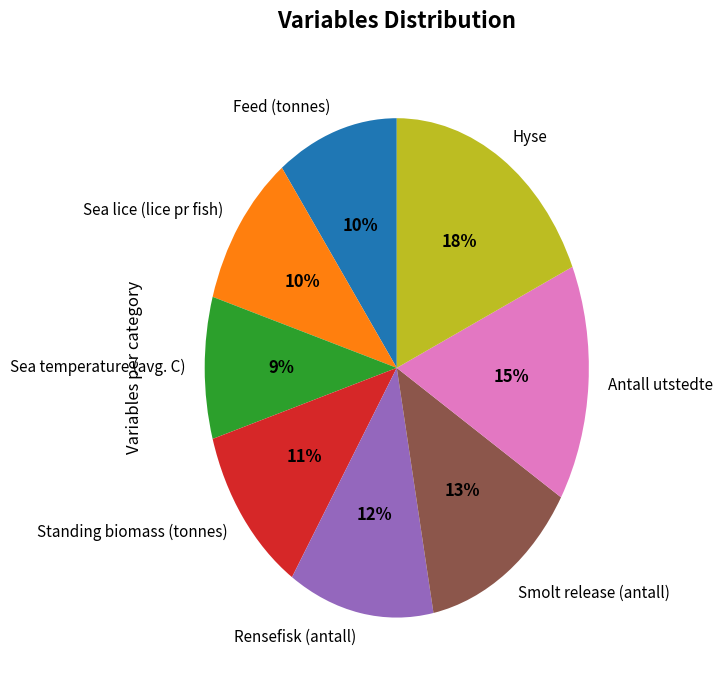

Is the sum of Rensefisk (antall) and Standing biomass (tonnes) greater than half?

No